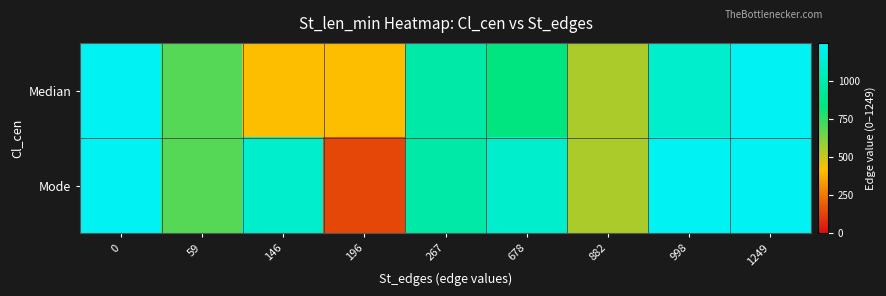

What is the maximum value shown in the chart?

1249.0